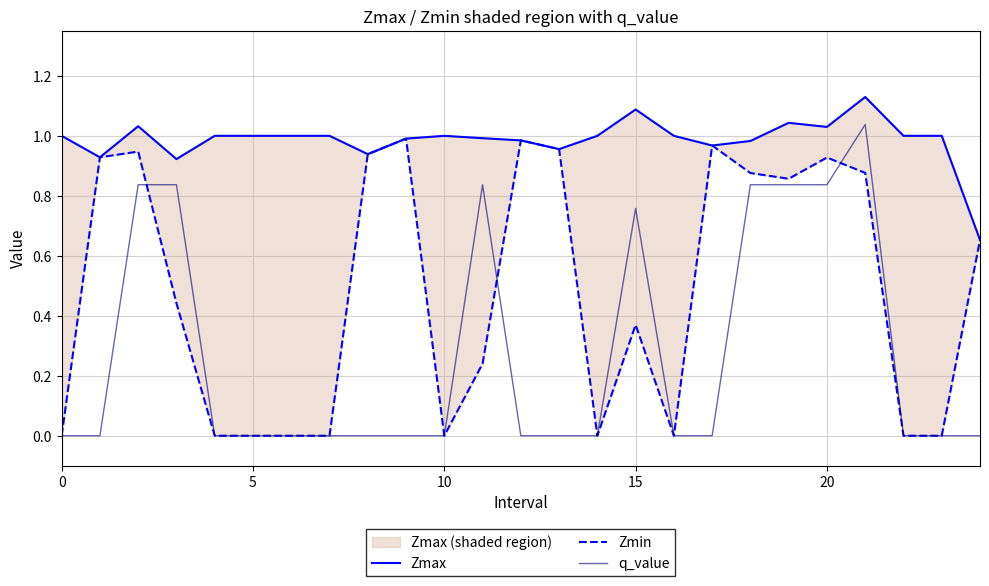

How many lines are shown in the chart?

3